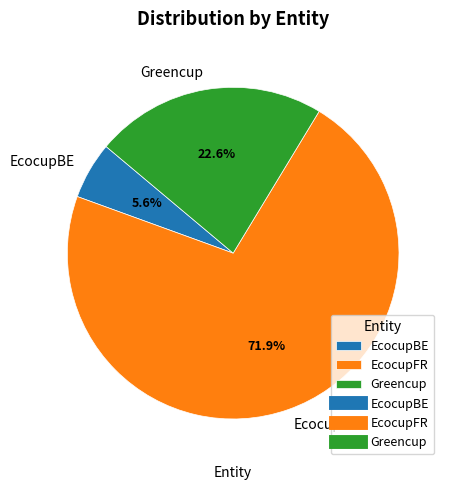

To the nearest percent, what is the difference between the Greencup and EcocupBE slice percentages?

17%